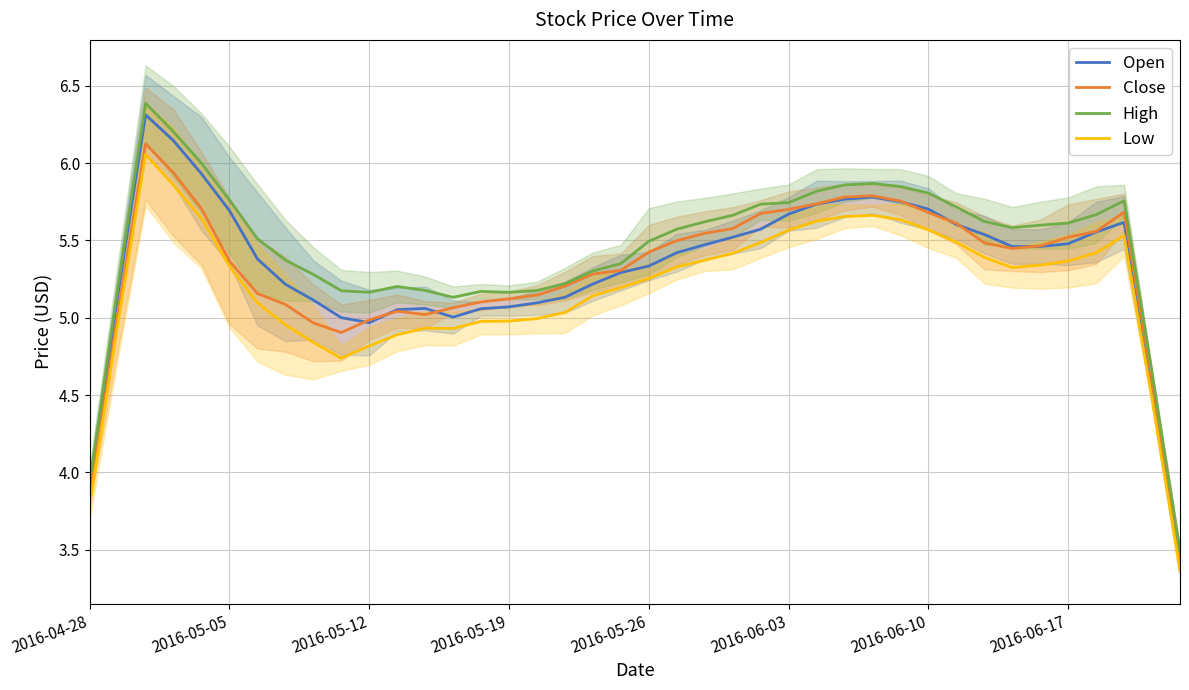

Reading left to right, transcribe all the data shown in this chart.

Open: 3.9	5.1	6.3	6.1	5.9	5.7	5.4	5.2	5.1	5.0	5.0	5.1	5.1	5.0	5.1	5.1	5.1	5.1	5.2	5.3	5.3	5.4	5.5	5.5	5.6	5.7	5.7	5.8	5.8	5.8	5.7	5.6	5.5	5.5	5.5	5.5	5.6	5.6	4.6	3.4
Close: 3.8	5.0	6.1	5.9	5.7	5.4	5.2	5.1	5.0	4.9	5.0	5.0	5.0	5.1	5.1	5.1	5.1	5.2	5.3	5.3	5.4	5.5	5.5	5.6	5.7	5.7	5.7	5.8	5.8	5.8	5.7	5.6	5.5	5.4	5.5	5.5	5.6	5.7	4.6	3.4
High: 3.9	5.2	6.4	6.2	6.0	5.8	5.5	5.4	5.3	5.2	5.2	5.2	5.2	5.1	5.2	5.2	5.2	5.2	5.3	5.3	5.5	5.6	5.6	5.7	5.7	5.7	5.8	5.9	5.9	5.8	5.8	5.7	5.6	5.6	5.6	5.6	5.7	5.8	4.6	3.5
Low: 3.8	5.0	6.1	5.9	5.6	5.3	5.1	5.0	4.8	4.7	4.8	4.9	4.9	4.9	5.0	5.0	5.0	5.0	5.1	5.2	5.3	5.3	5.4	5.4	5.5	5.6	5.6	5.7	5.7	5.6	5.6	5.5	5.4	5.3	5.3	5.4	5.4	5.5	4.5	3.4